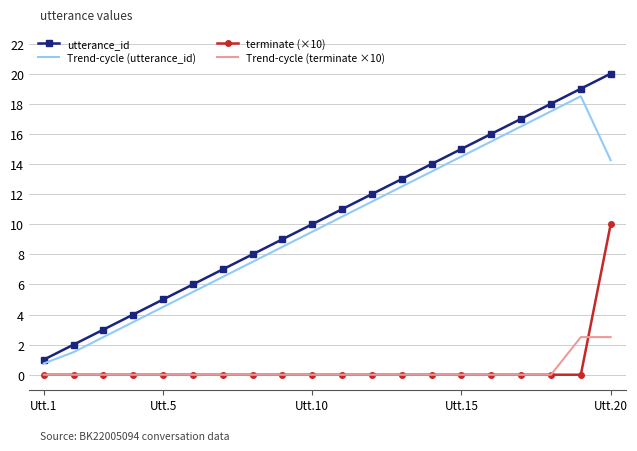

What is the maximum value shown in the chart?

20.0